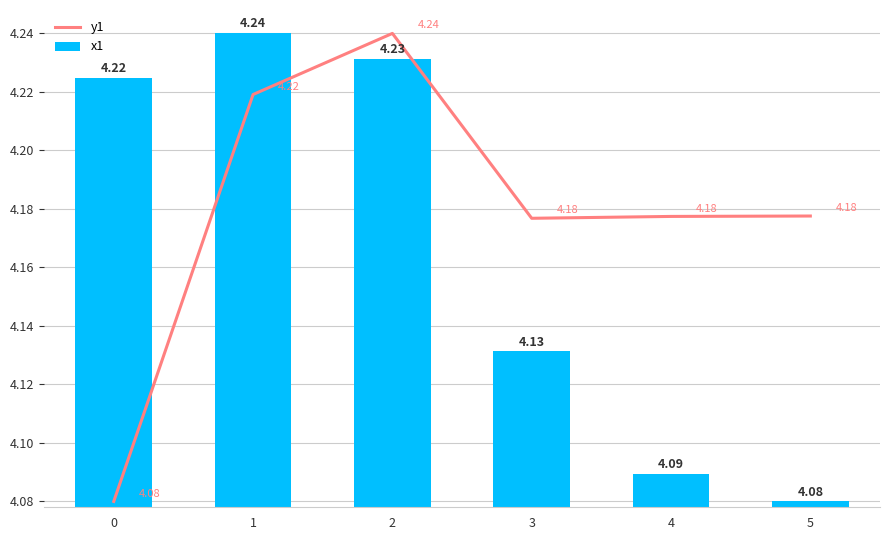

What is the difference between the maximum and second lowest values in the y1 series?

0.1